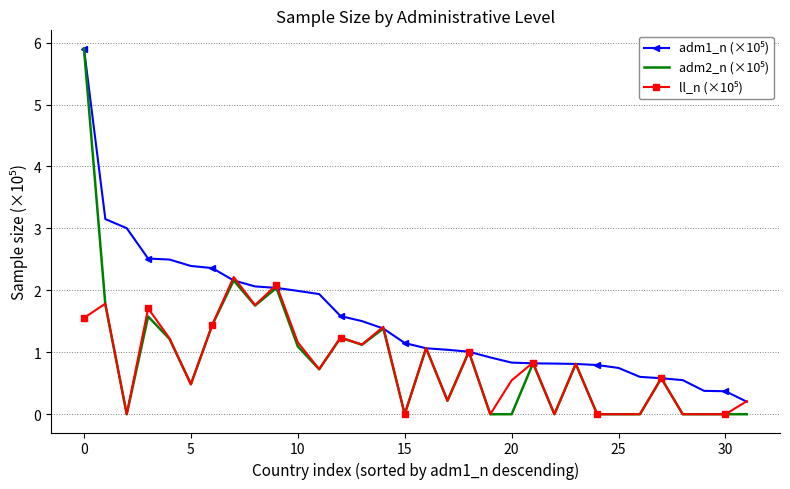

What is the spread (max minus min) of values at 30?

0.4